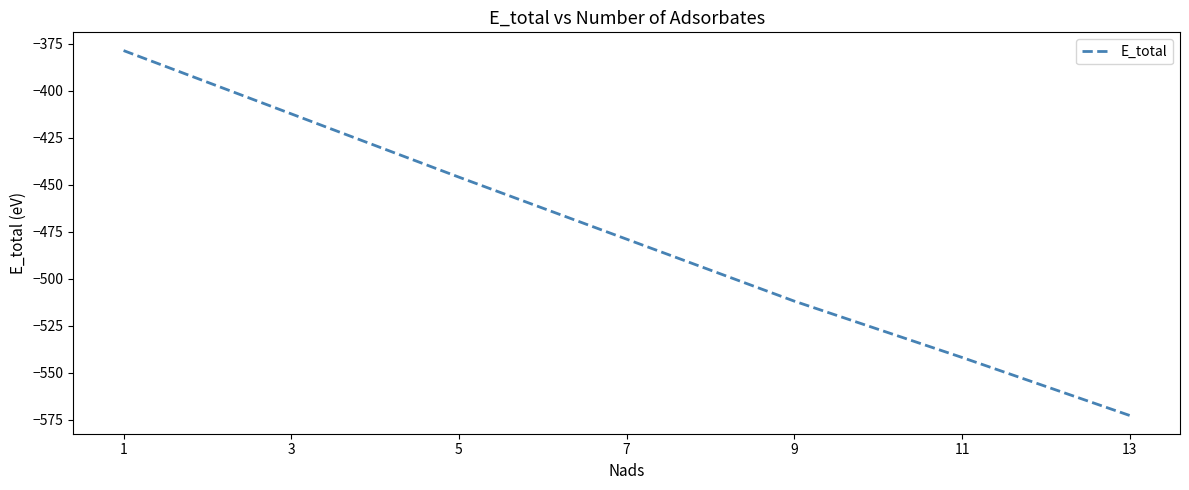

Rank the categories by value from lowest to highest.

13, 11, 9, 7, 5, 3, 1